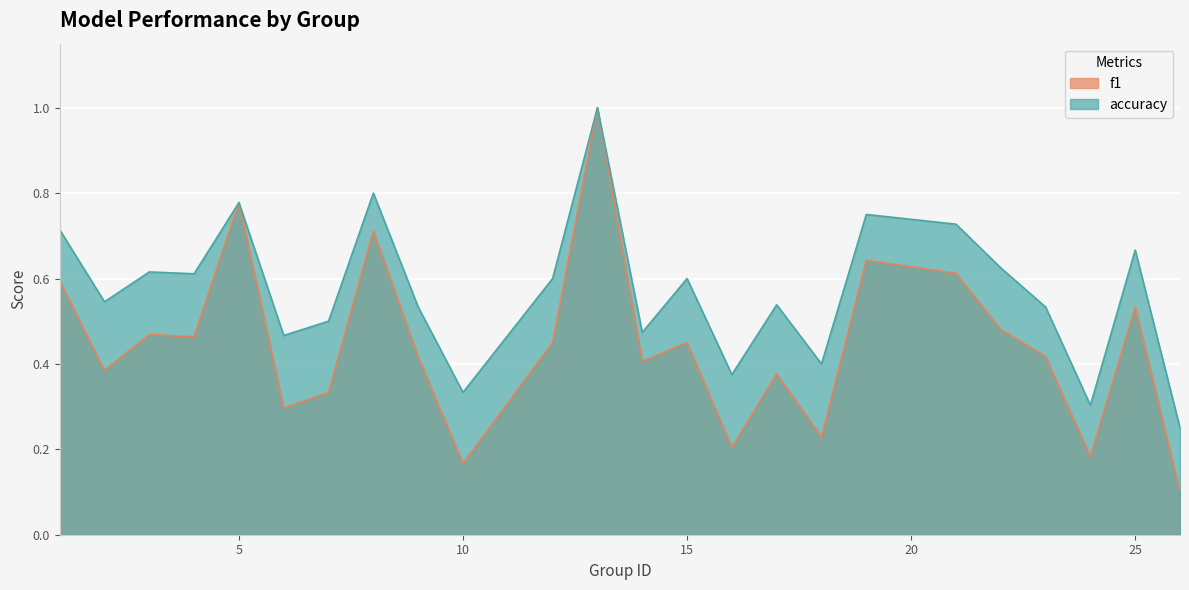

At which category does accuracy reach its first local peak?

3